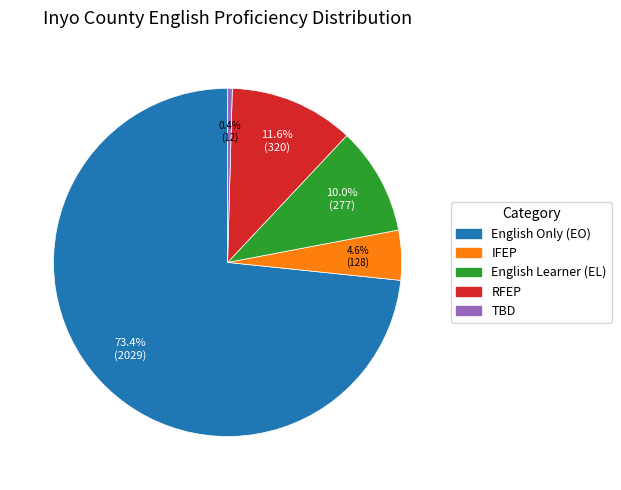

Is there a majority slice in this chart?

Yes